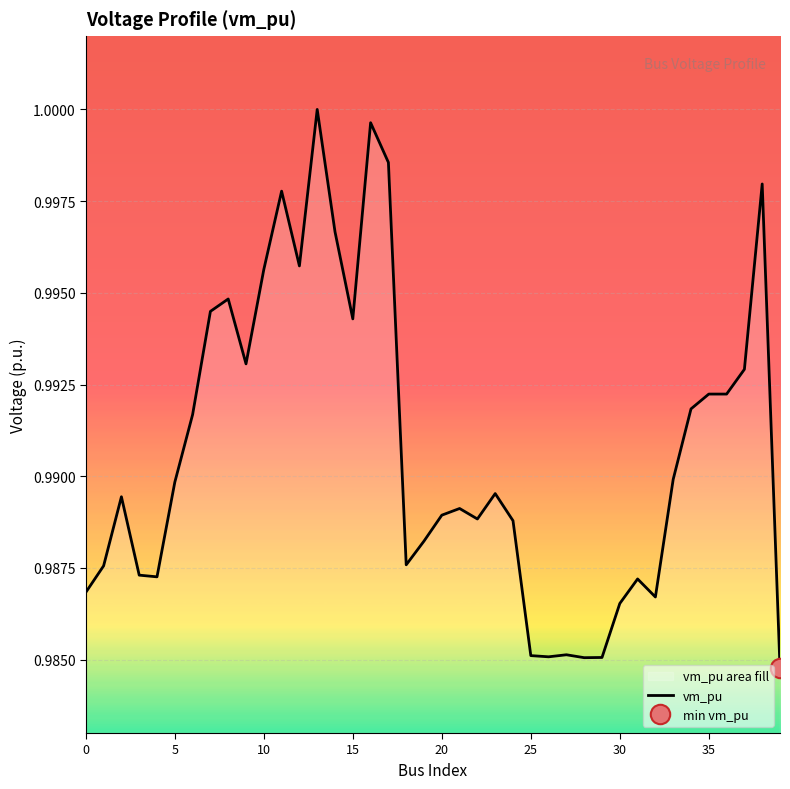

Is this an area chart (filled region under the line)?

No